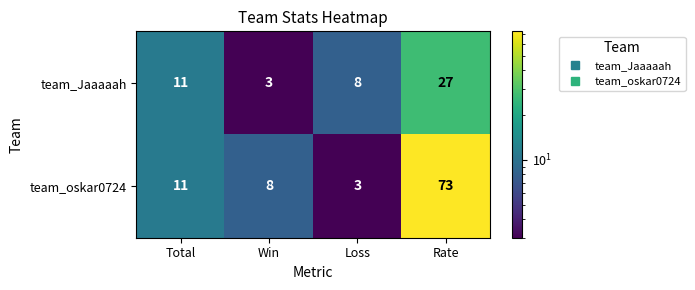

Which series has the widest spread of values?

team_oskar0724